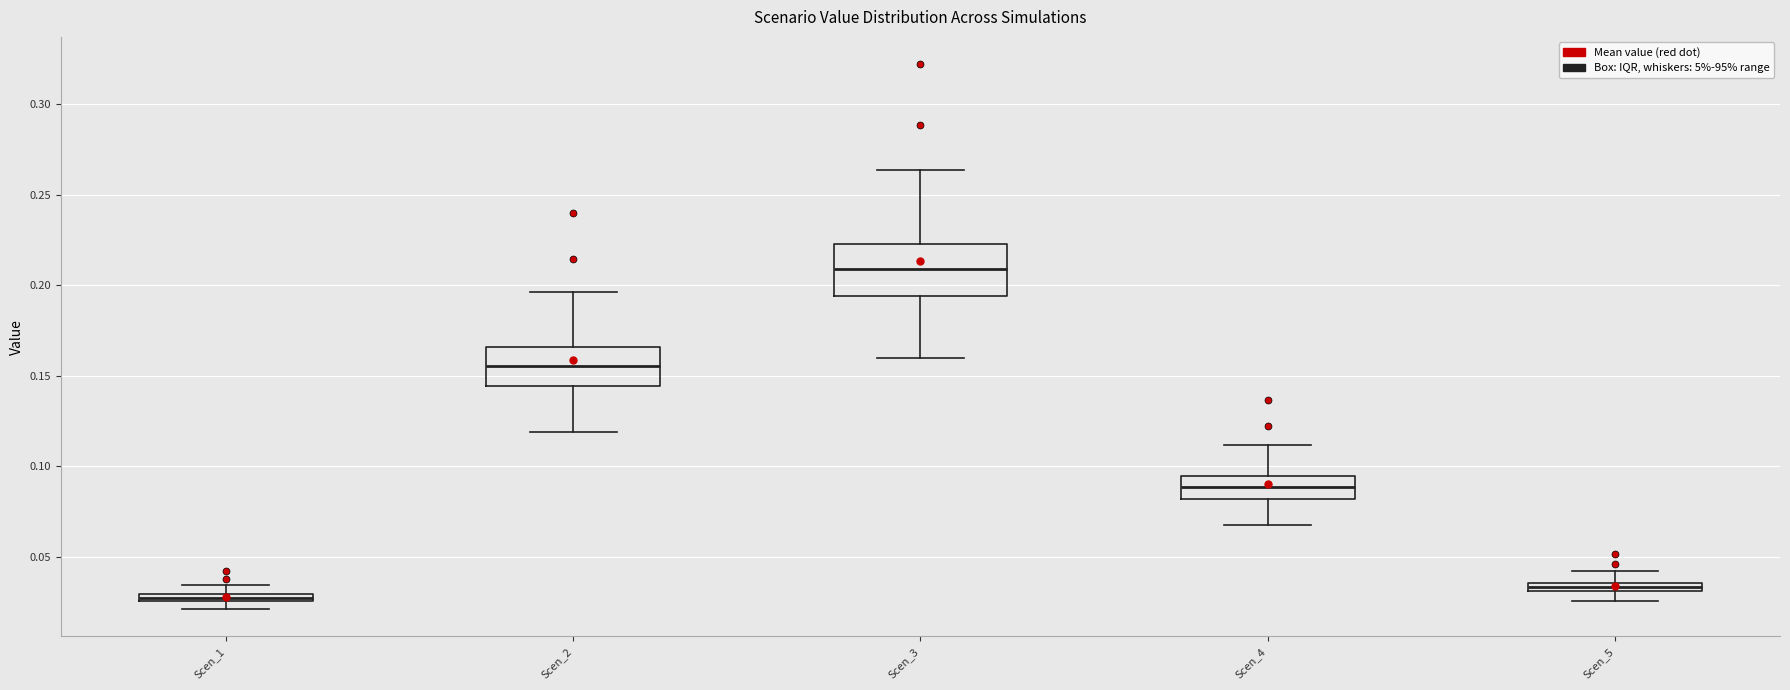

Which box has the lowest median line?

Scen_1